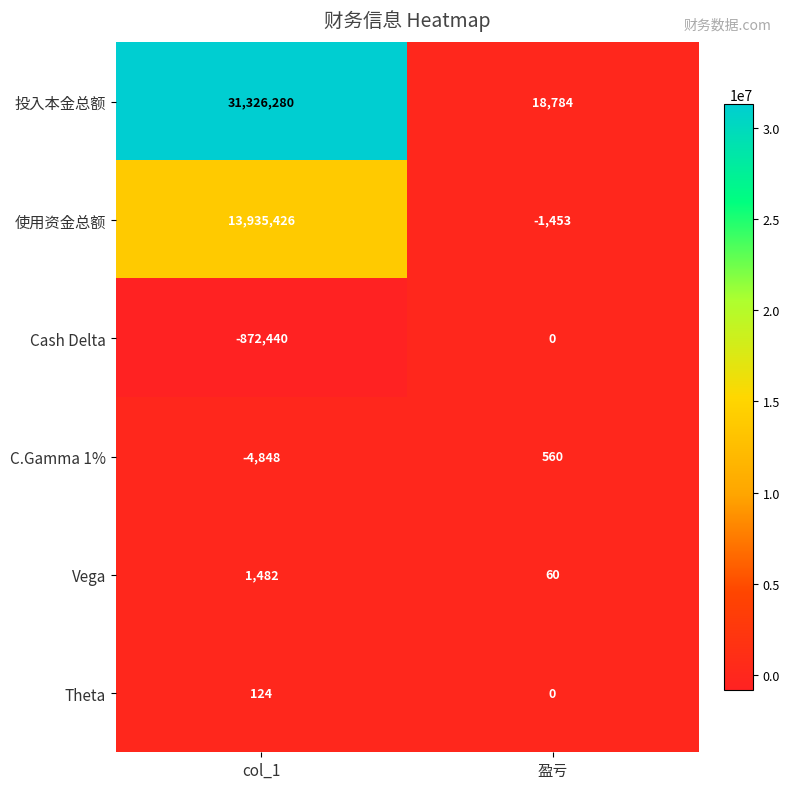

How many distinct data groups are displayed?

6